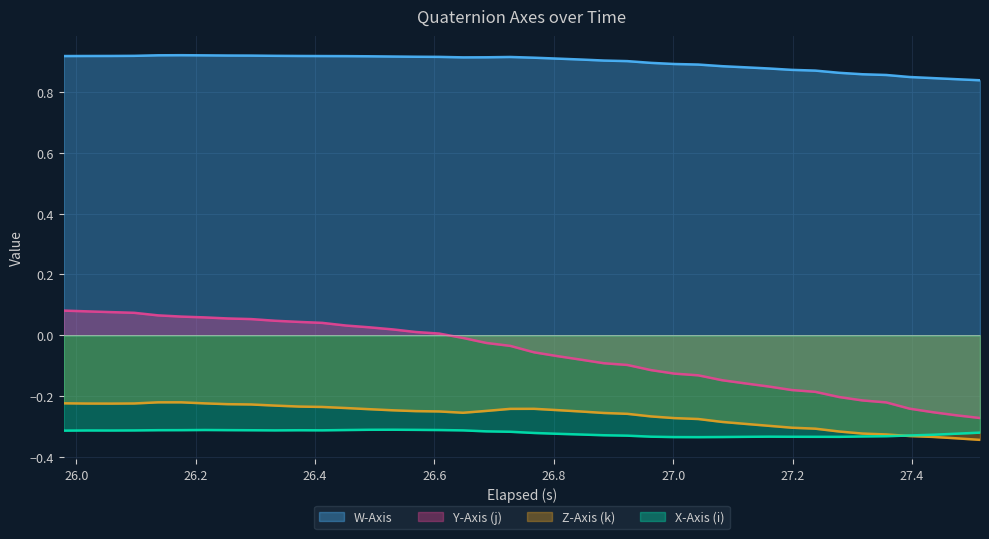

Rank the series by their maximum value, from lowest to highest.

X-Axis (i), Z-Axis (k), Y-Axis (j), W-Axis